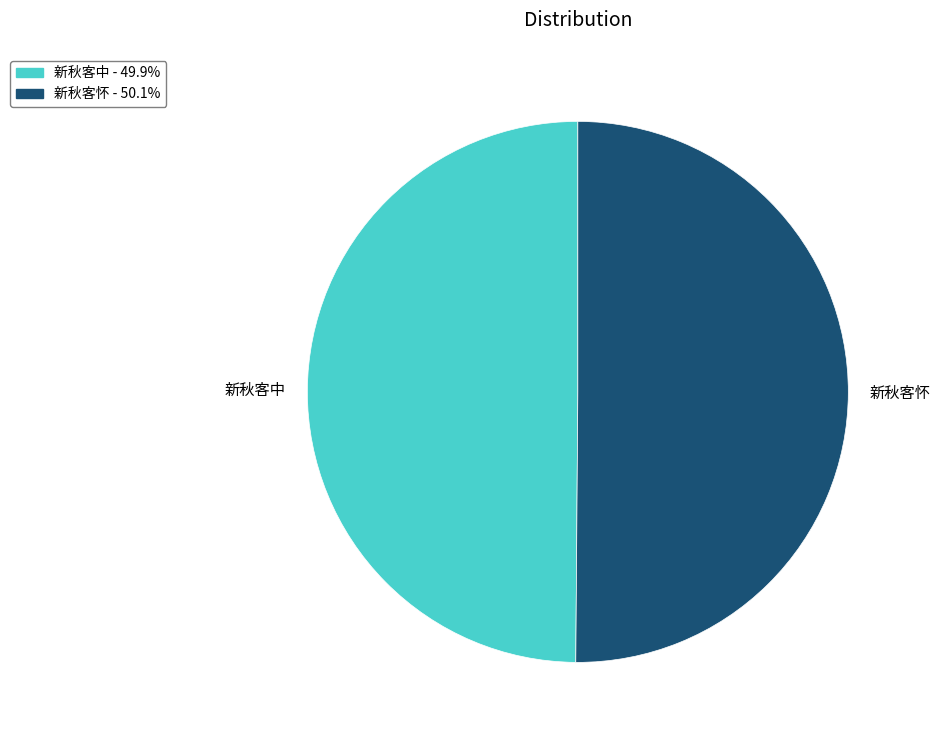

The 新秋客中 slice represents 44% of the pie. True or false?

False